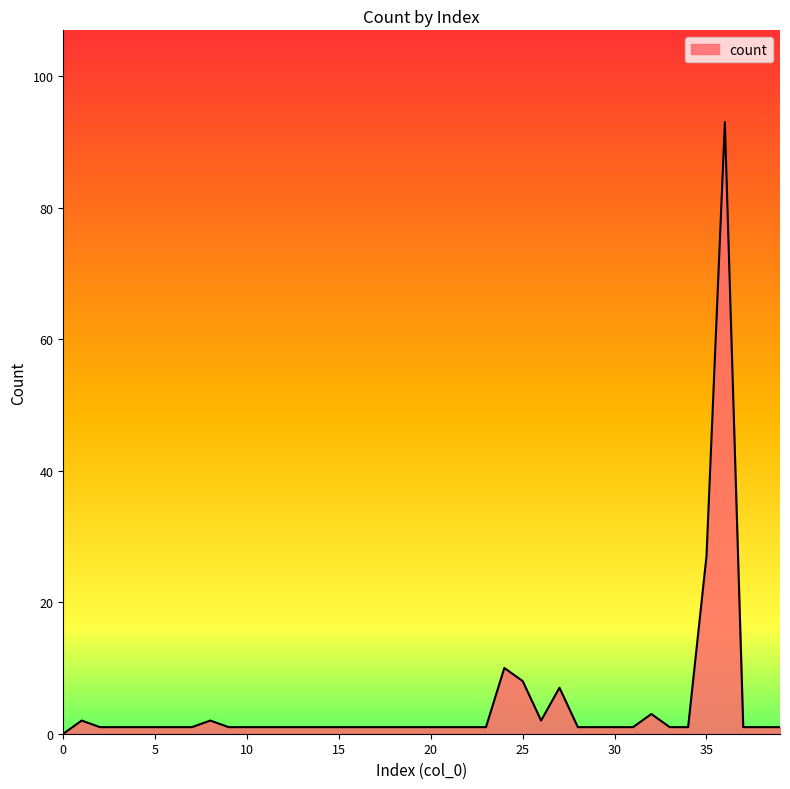

Does the chart have visible grid lines?

No